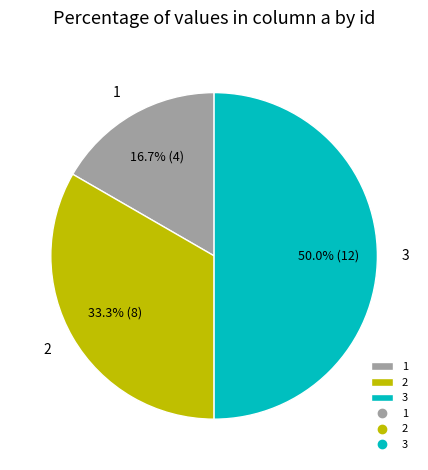

Does 2 represent more than half of the total?

No